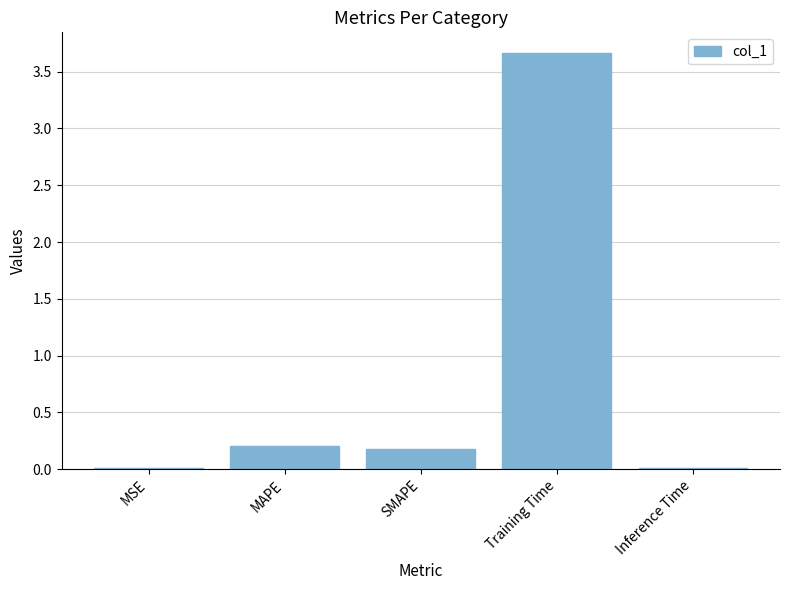

What is the change in value from MSE to SMAPE?

+0.2